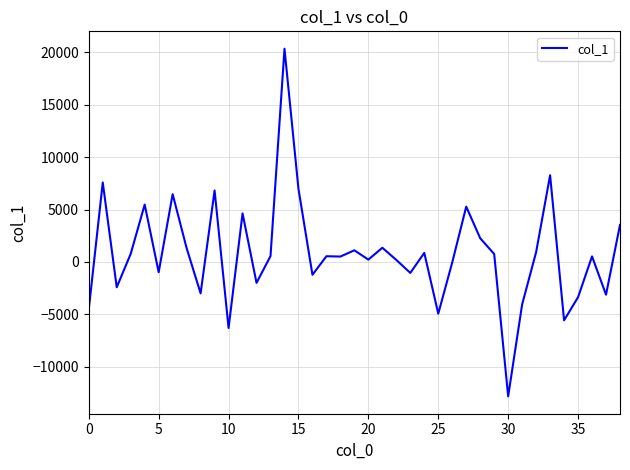

What is the maximum value shown in the chart?

20327.5